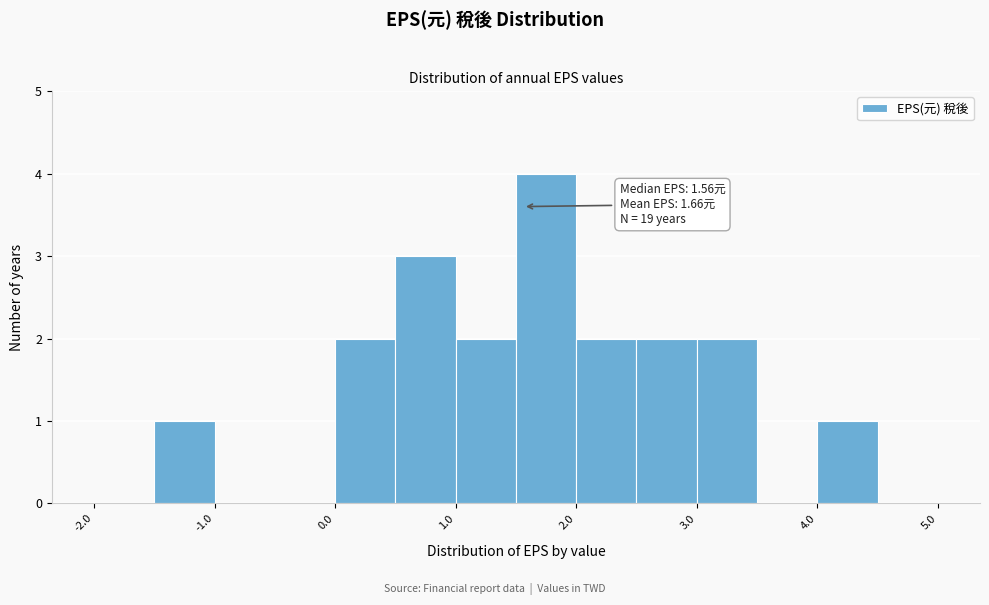

Which range on the x-axis has the tallest bar?

1.5 to 2.0